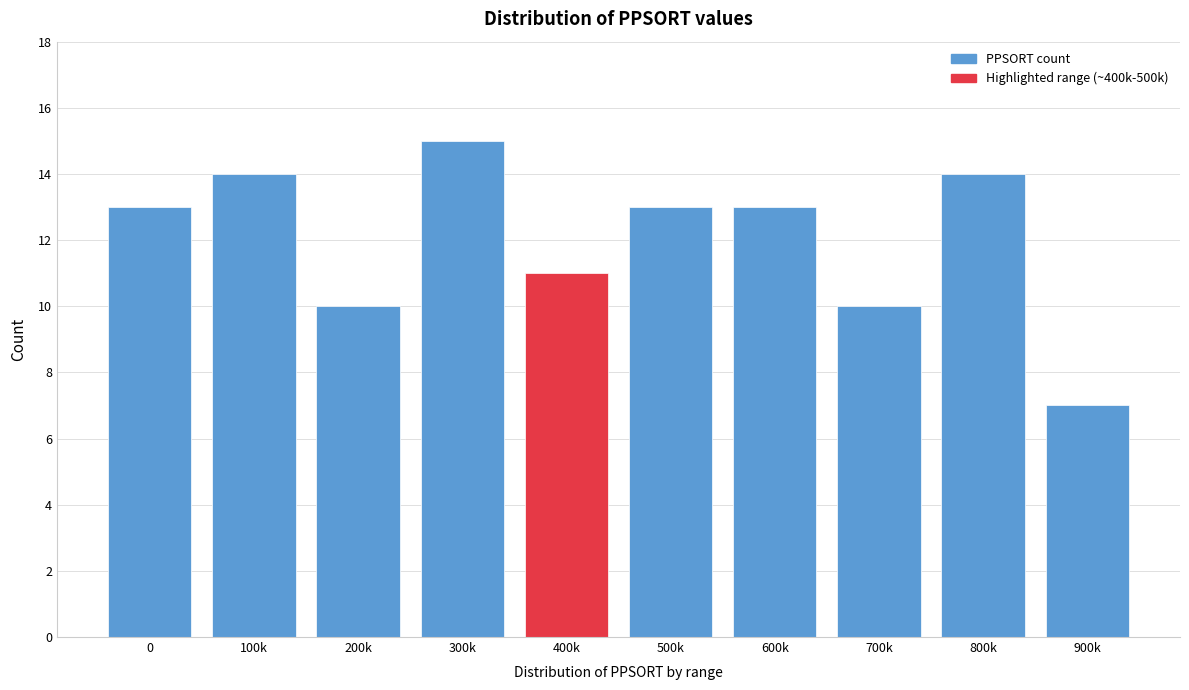

Reading right to left, transcribe all the data shown in this chart.

7	14	10	13	13	11	15	10	14	13